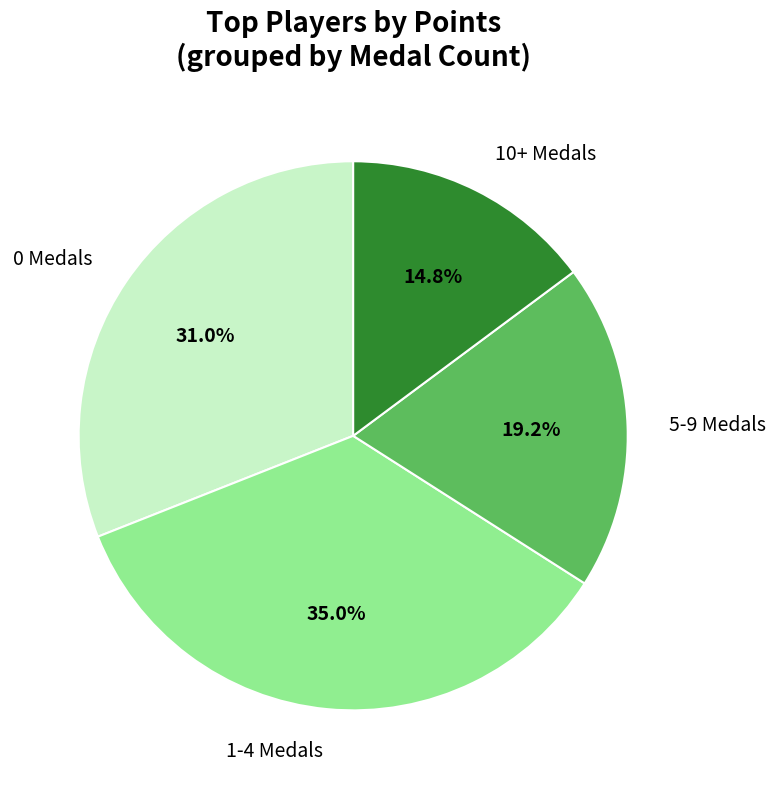

What portion of the pie excludes 1-4 Medals?

65.0%